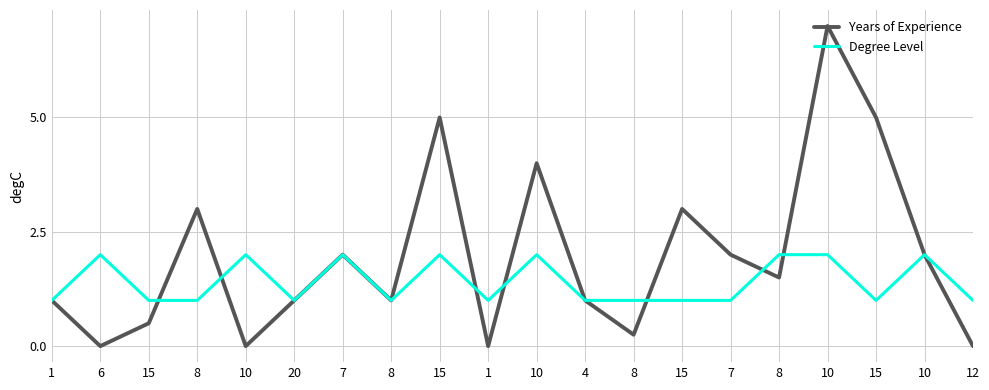

What are all the series names shown in the legend?

Years of Experience, Degree Level